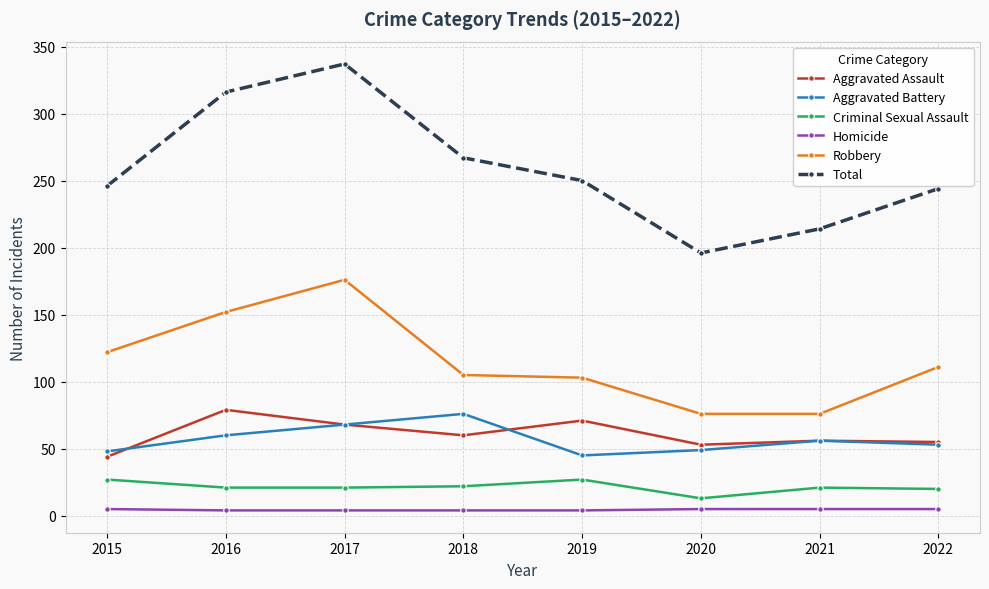

The value of Aggravated Assault at 2016 is 21. True or false?

False